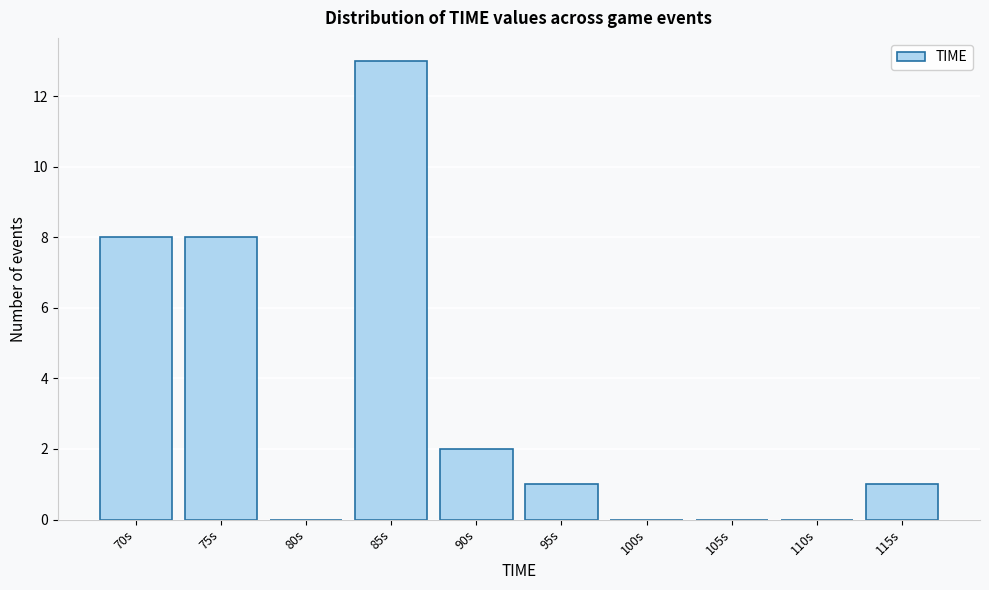

Reading left to right, what are all the values shown in this chart?

70s=8	75s=8	80s=0	85s=13	90s=2	95s=1	100s=0	105s=0	110s=0	115s=1